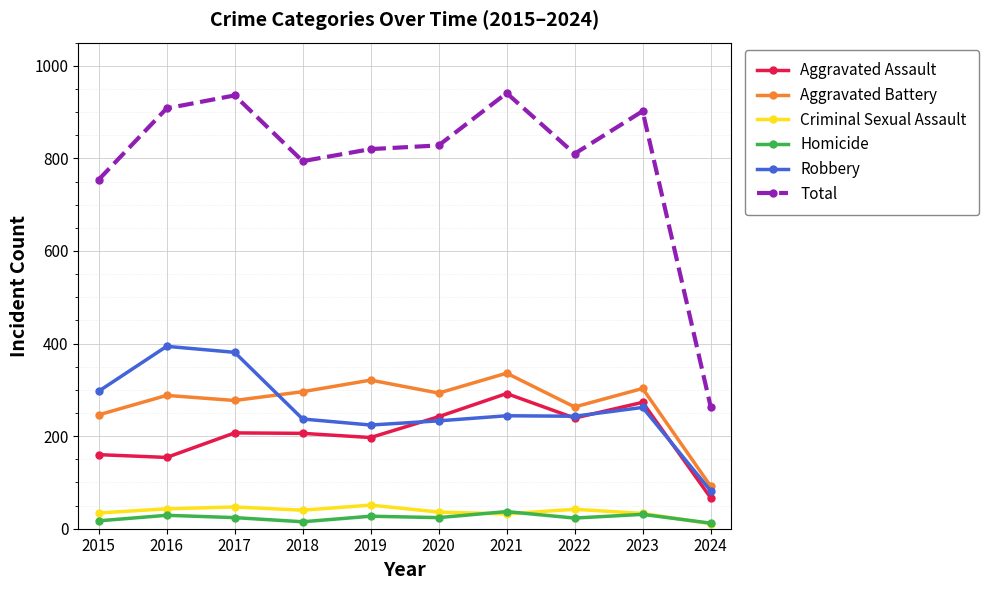

The value of Aggravated Battery at 2019 is 504. True or false?

False